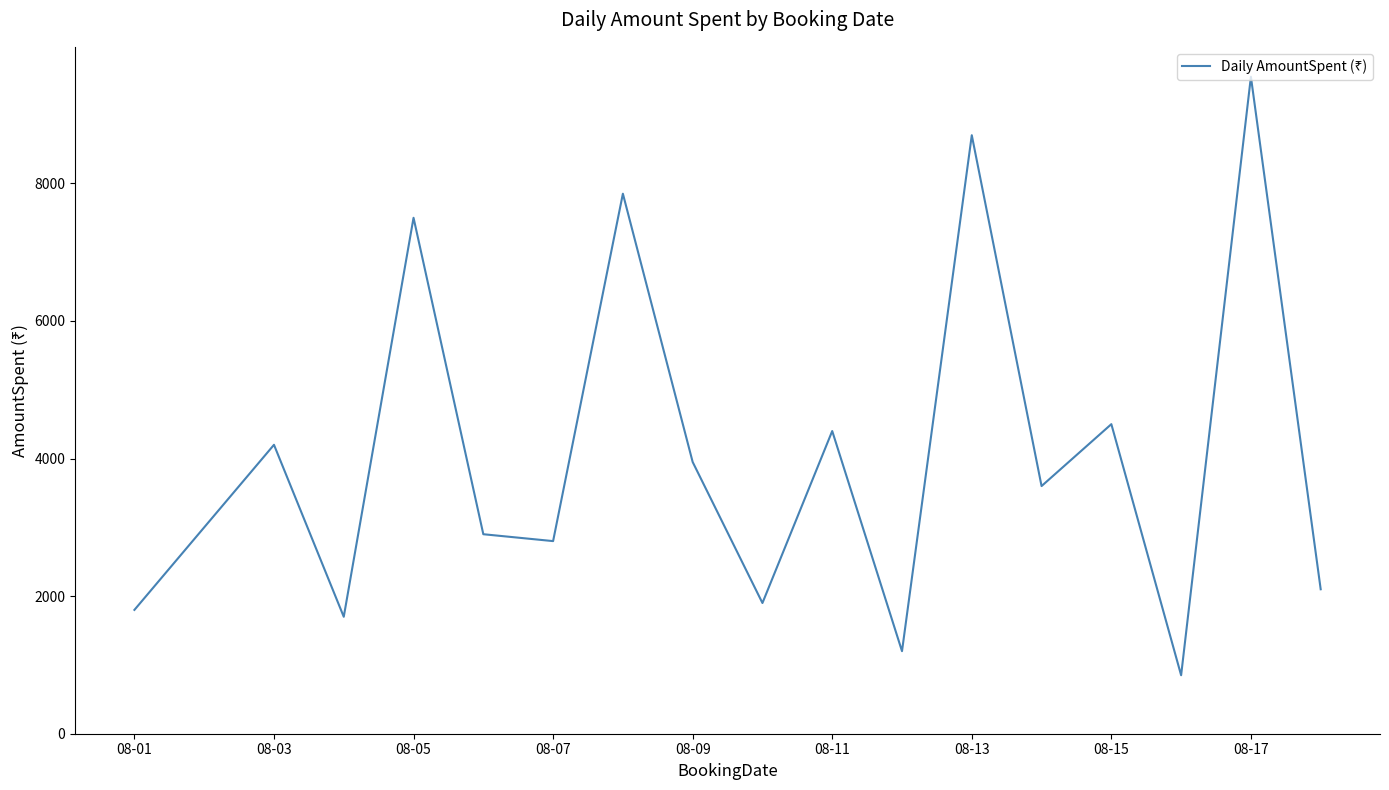

What is the minimum value shown in the chart?

850